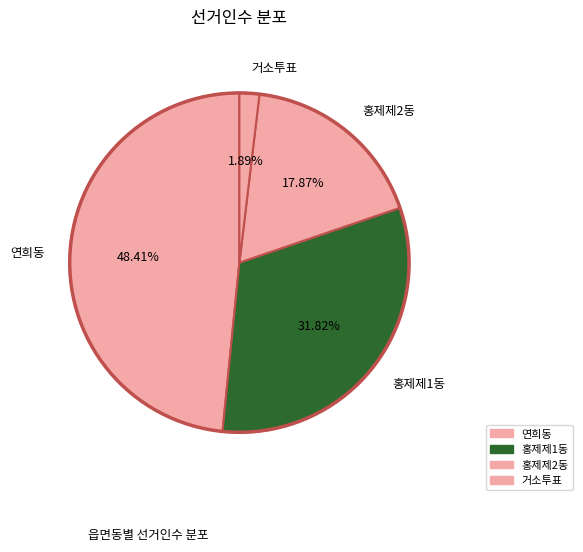

To the nearest percent, what is the combined percentage of 거소투표 and 연희동?

50%